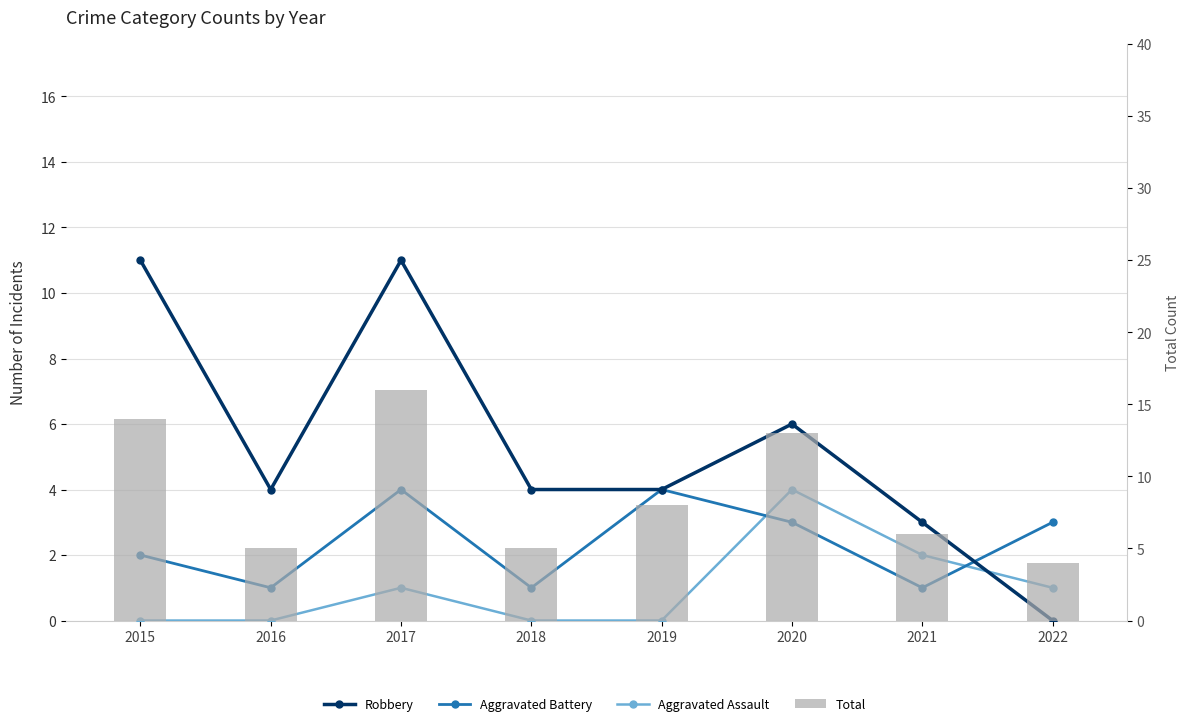

List the series in order of their overall mean, lowest first.

Aggravated Assault, Aggravated Battery, Robbery, Total